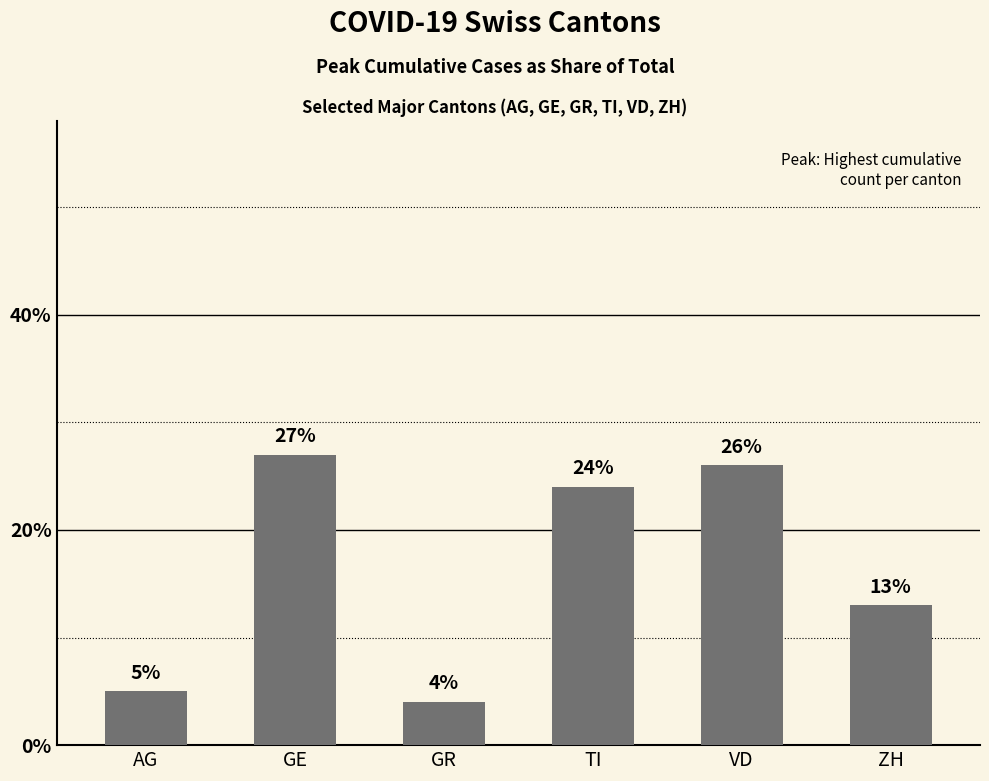

What is the difference between the values at TI and VD?

2